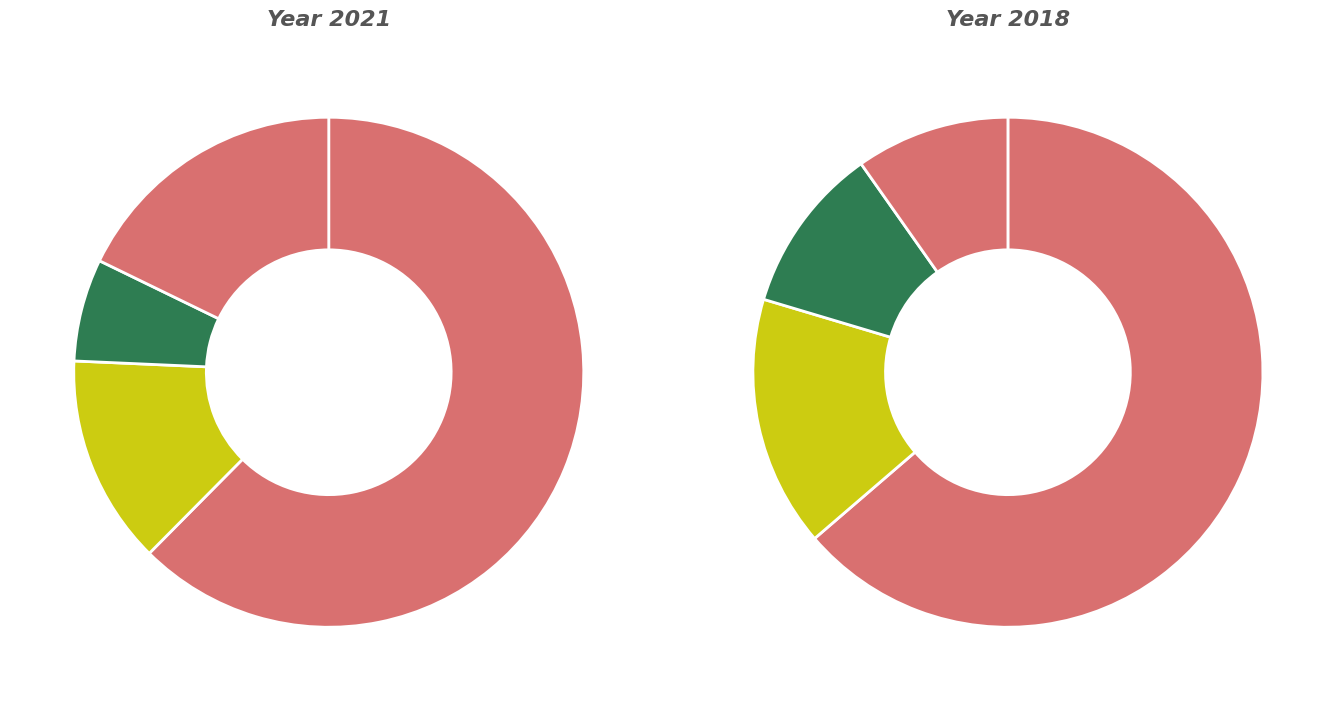

To the nearest percent, what portion does values_2018 represent?

16%